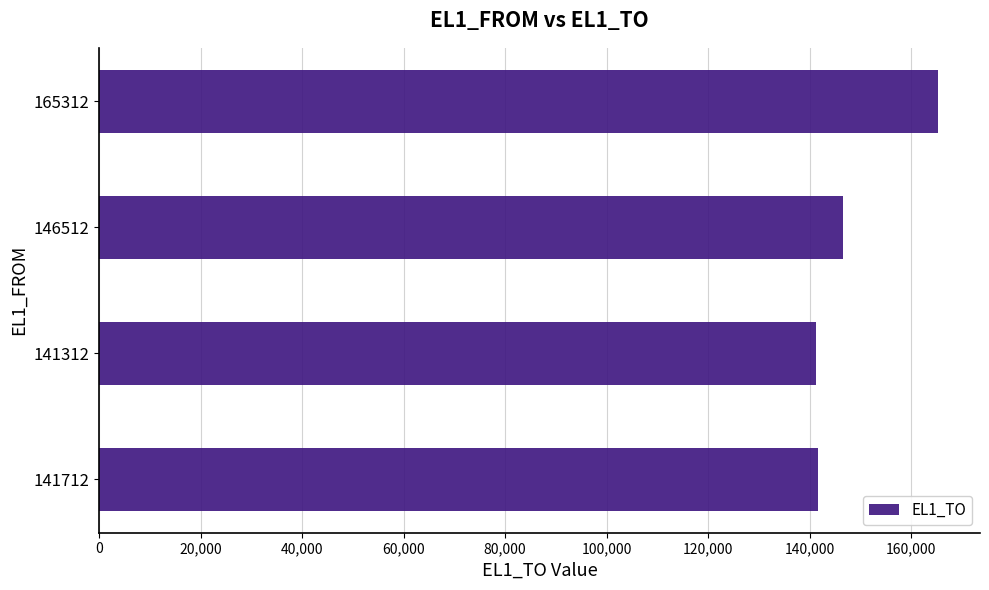

Which label corresponds to the largest value in the chart?

165312